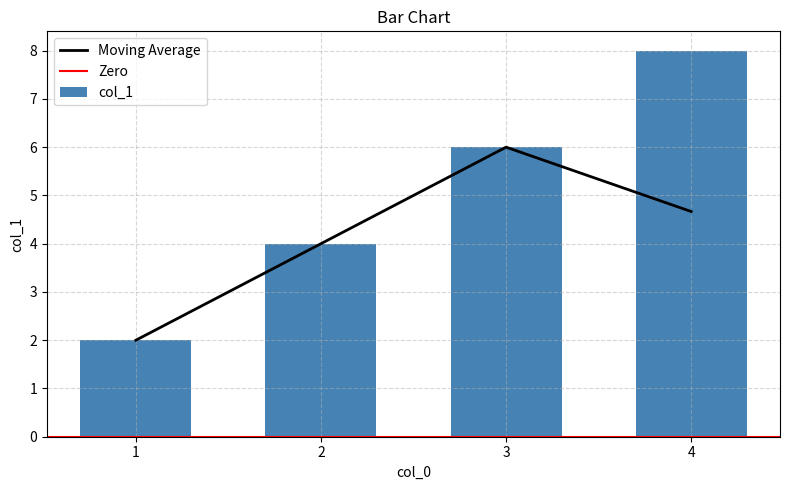

The value at 1 is 1. True or false?

False